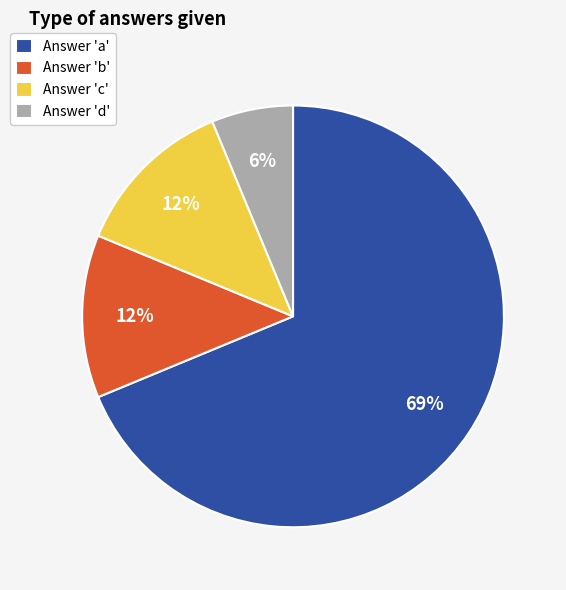

Count the number of slices in the pie.

4